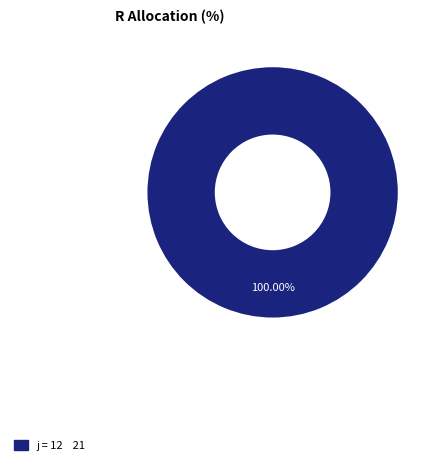

Is there a majority slice in this chart?

Yes